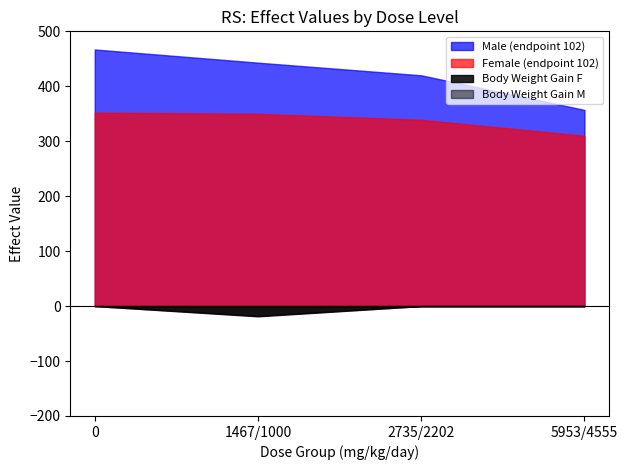

True or false: Body Weight Gain F and Male (endpoint 102) intersect in this chart.

False